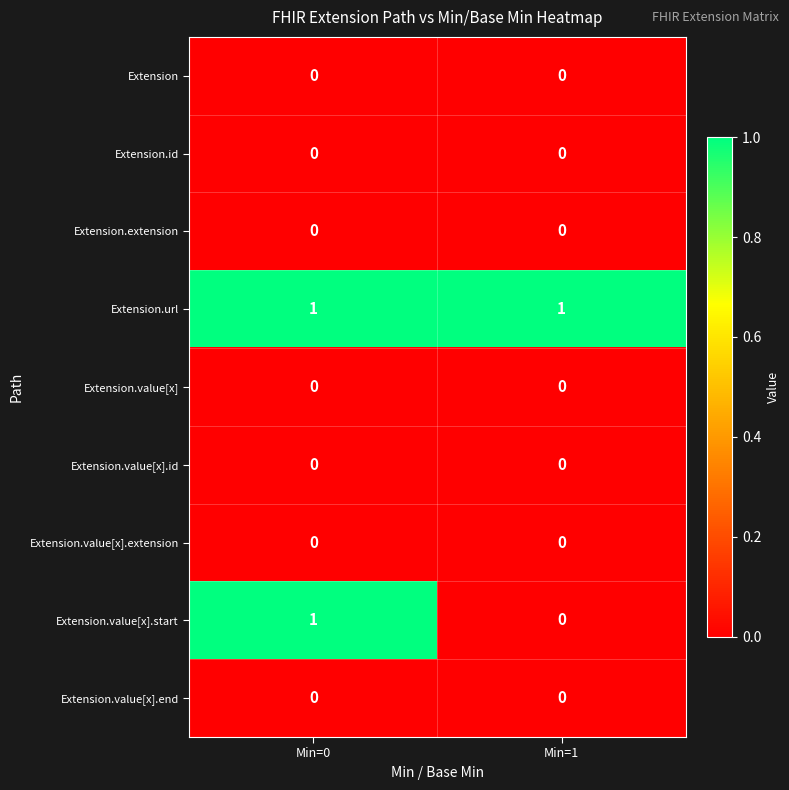

The value of Extension.extension at Min=0 is 0. True or false?

True